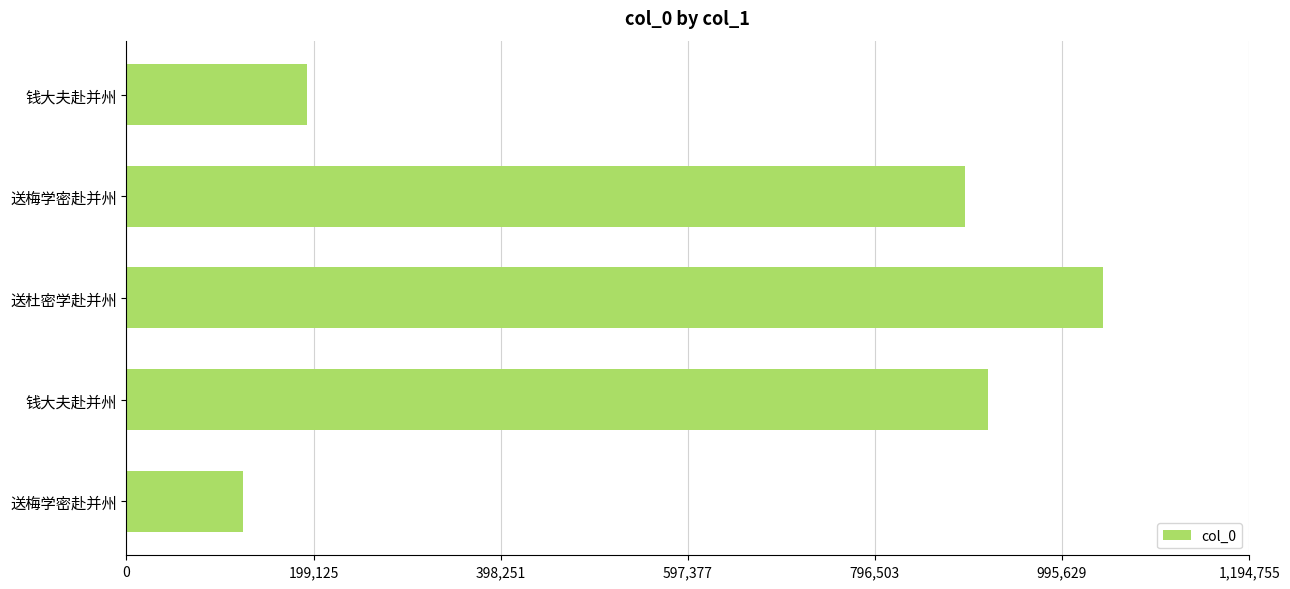

How many bars are there in total?

5